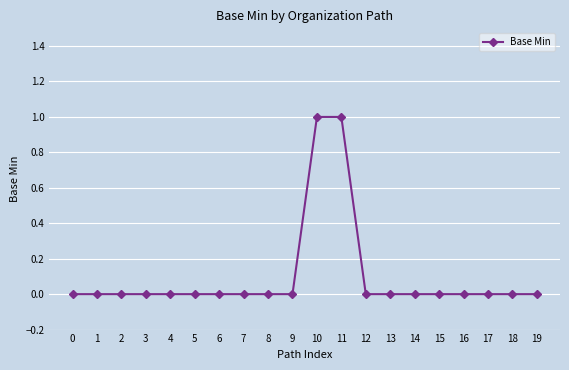

What is the difference between the second highest and minimum values?

1